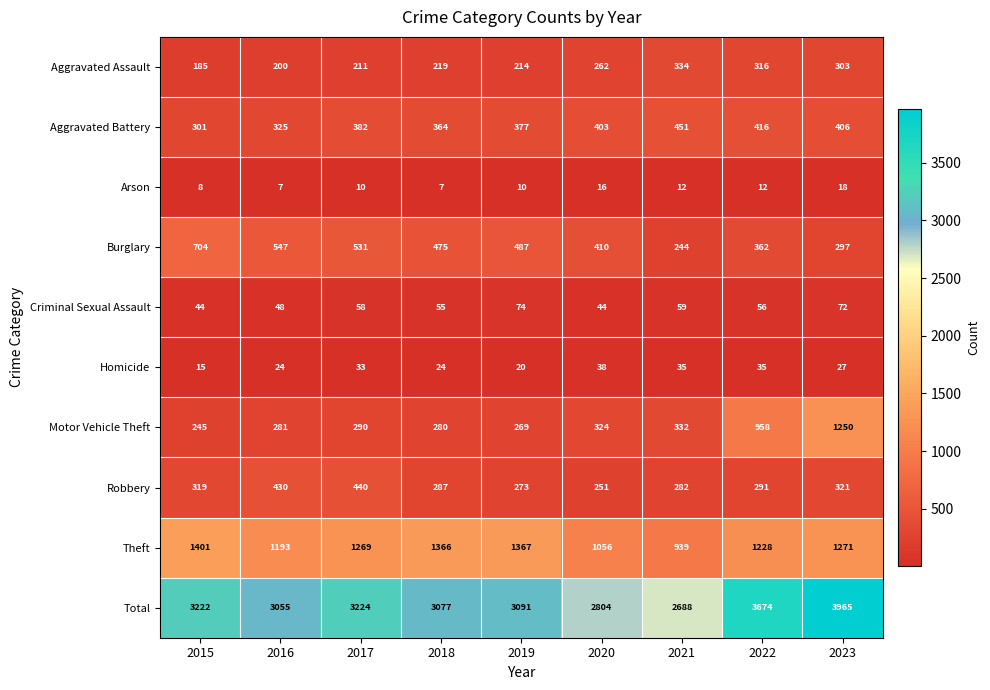

What is the smallest value displayed?

7